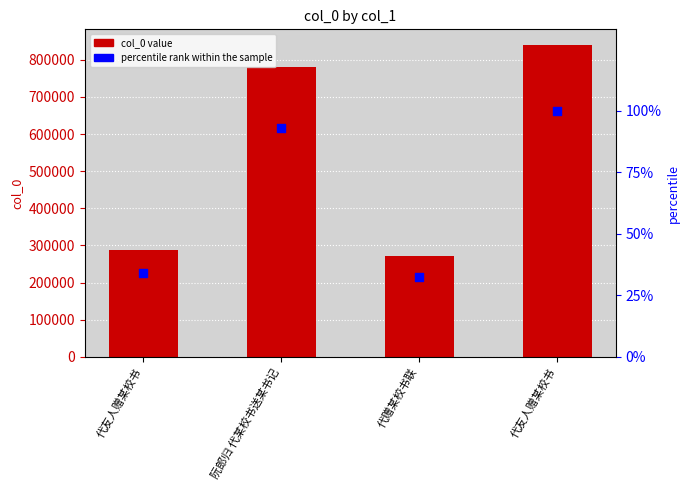

Which series has the widest spread of Y values?

col_0